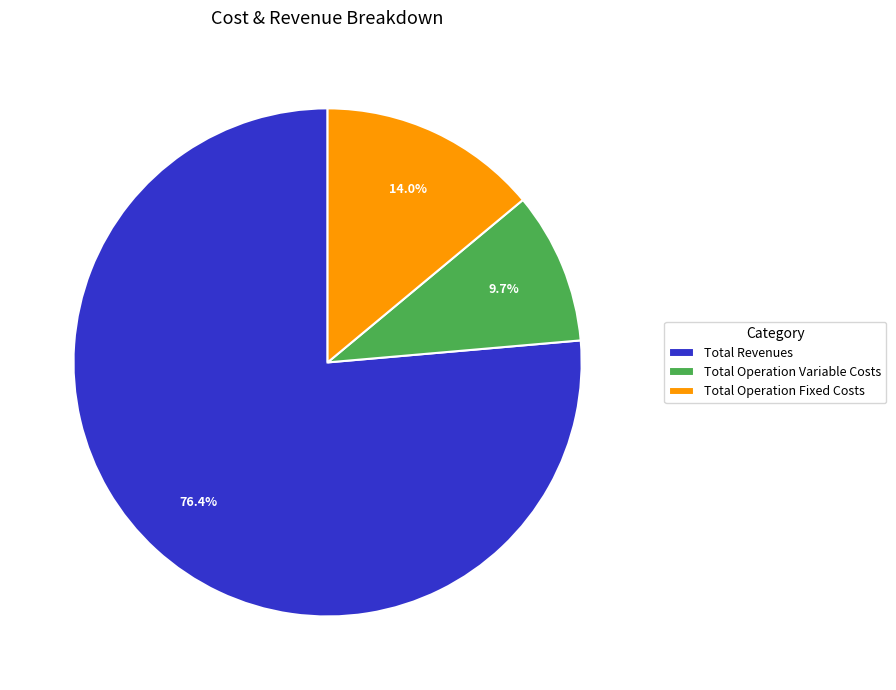

Rank the categories by value from highest to lowest.

Total Revenues, Total Operation Fixed Costs, Total Operation Variable Costs